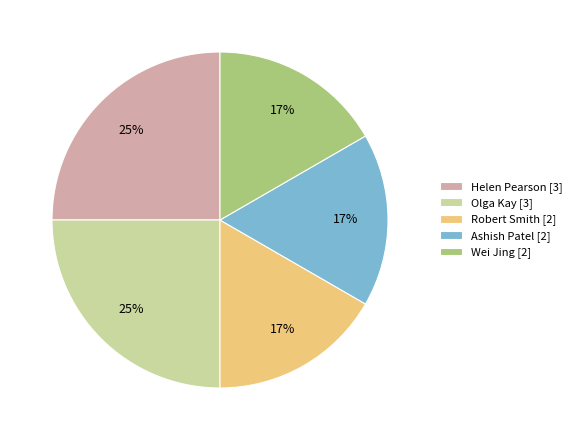

Count the number of slices in the pie.

5